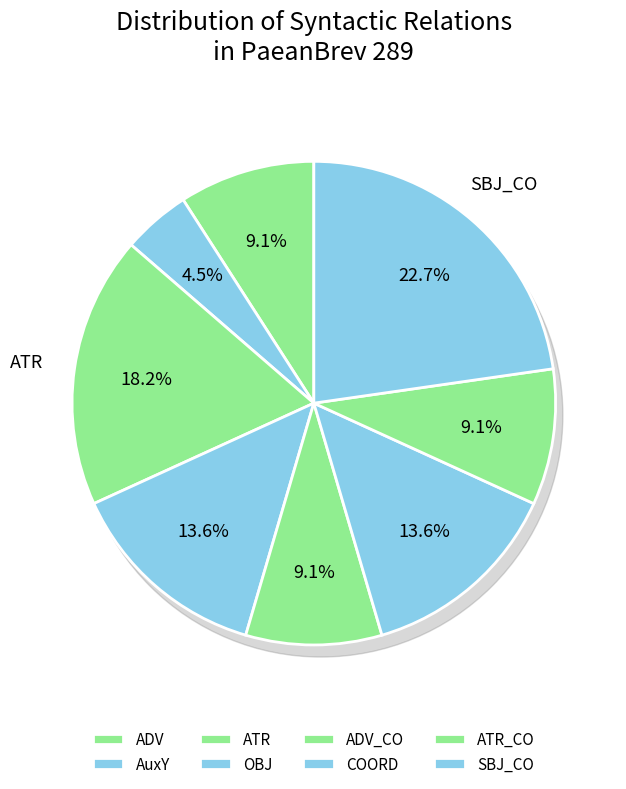

Does ATR account for over 50% of the chart?

No